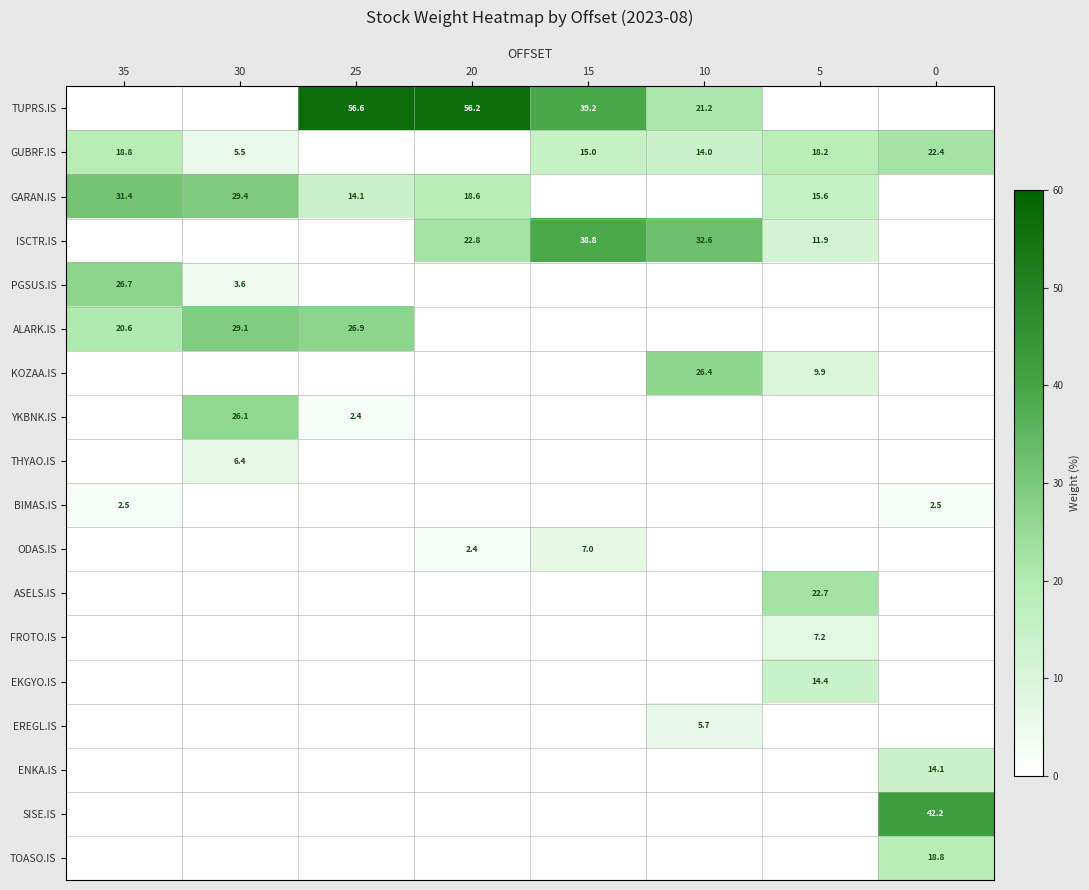

The value of ISCTR.IS at 10 is 7.2. True or false?

False